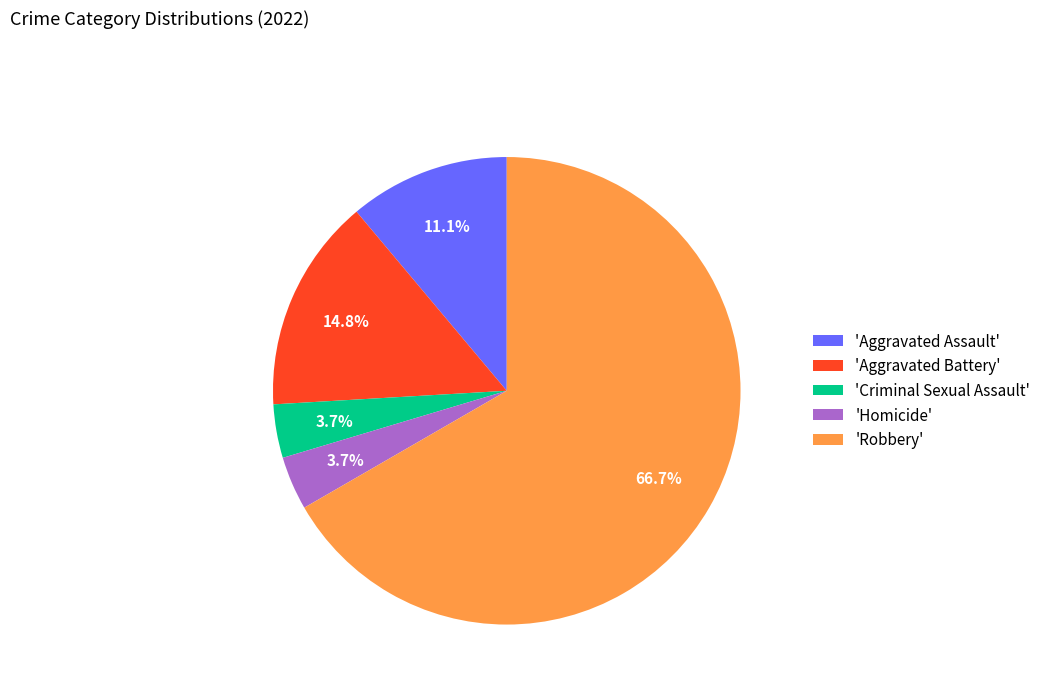

Count the number of slices in the pie.

5